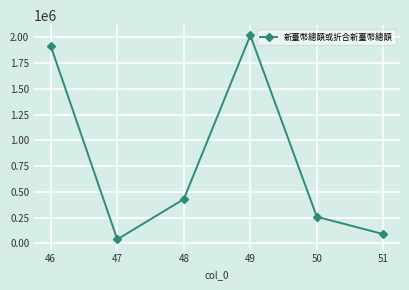

Reading left to right, what are all the values shown in this chart?

46=1913967	47=39903	48=430076	49=2017134	50=258984	51=91047